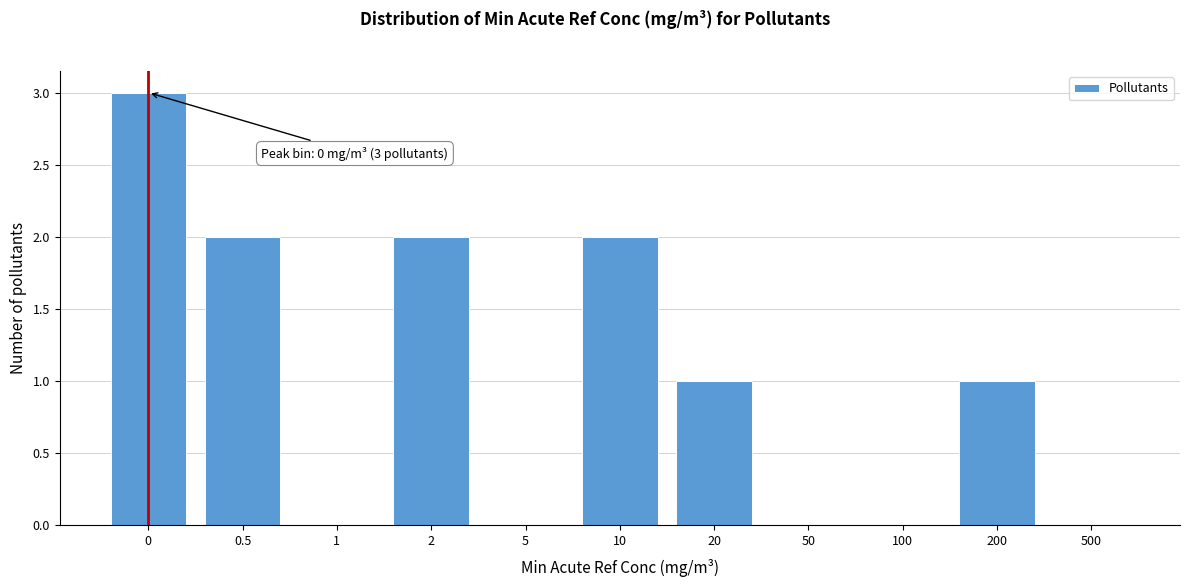

Reading left to right, transcribe all the data shown in this chart.

0=3	0.5=2	1=0	2=2	5=0	10=2	20=1	50=0	100=0	200=1	500=0